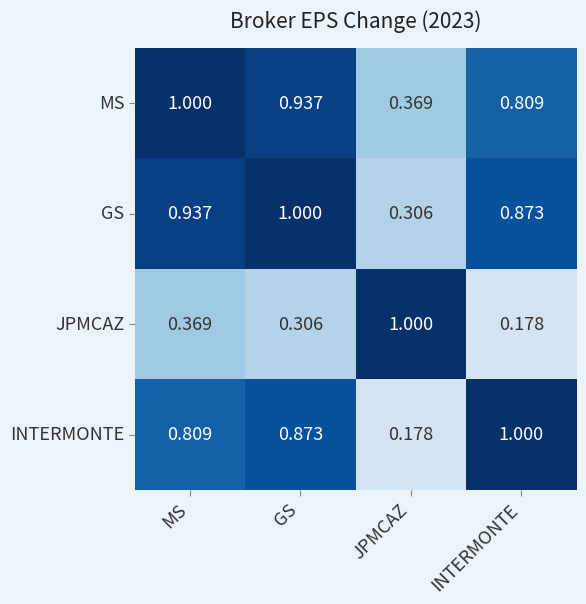

At JPMCAZ, list the series in order from largest to smallest.

JPMCAZ, MS, GS, INTERMONTE